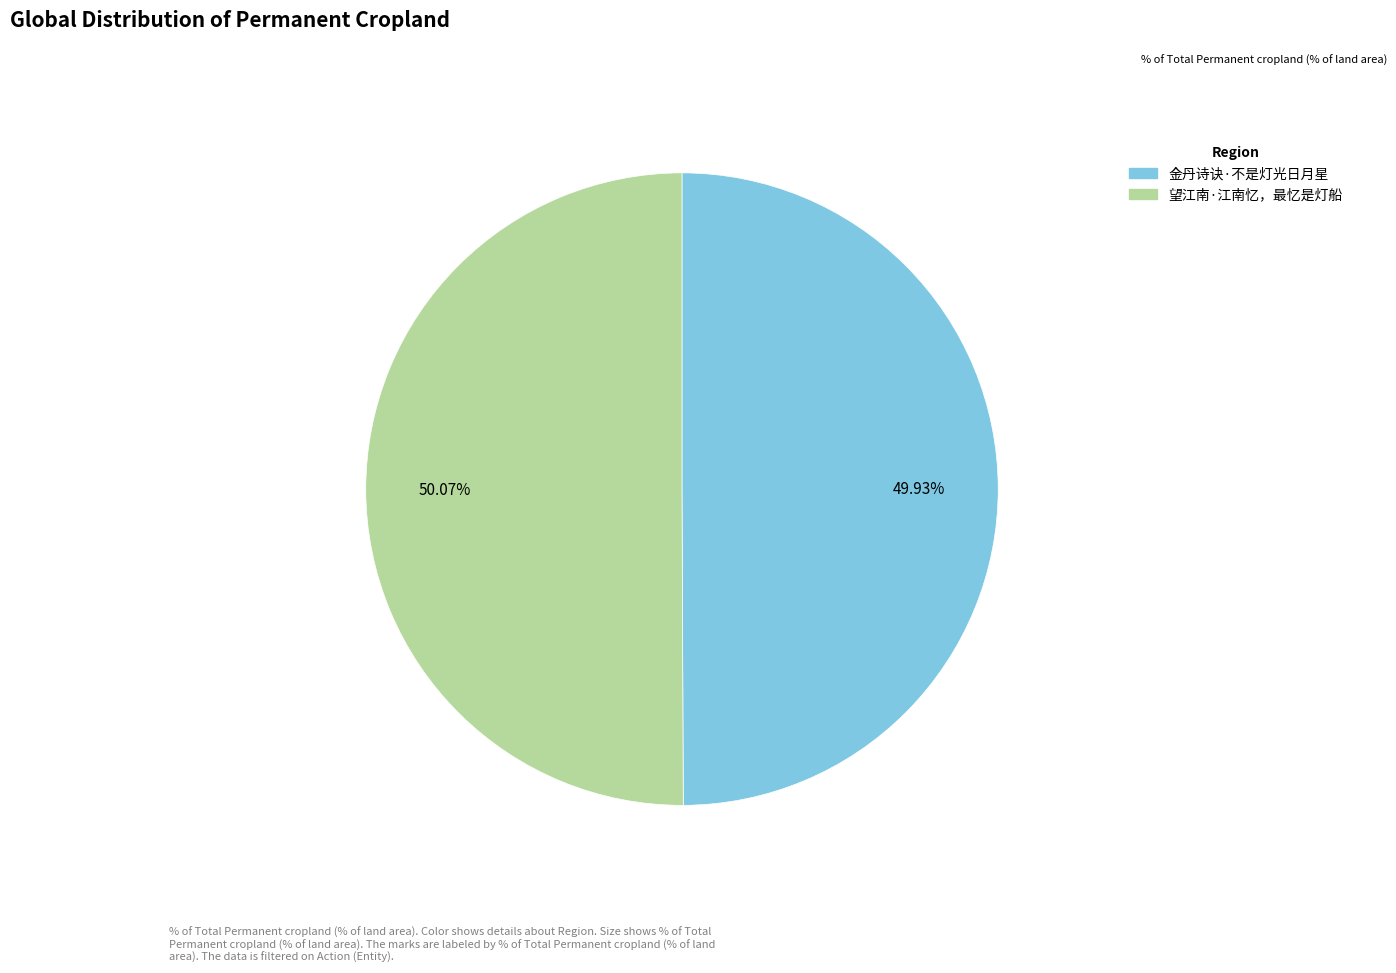

Count the number of slices in the pie.

2